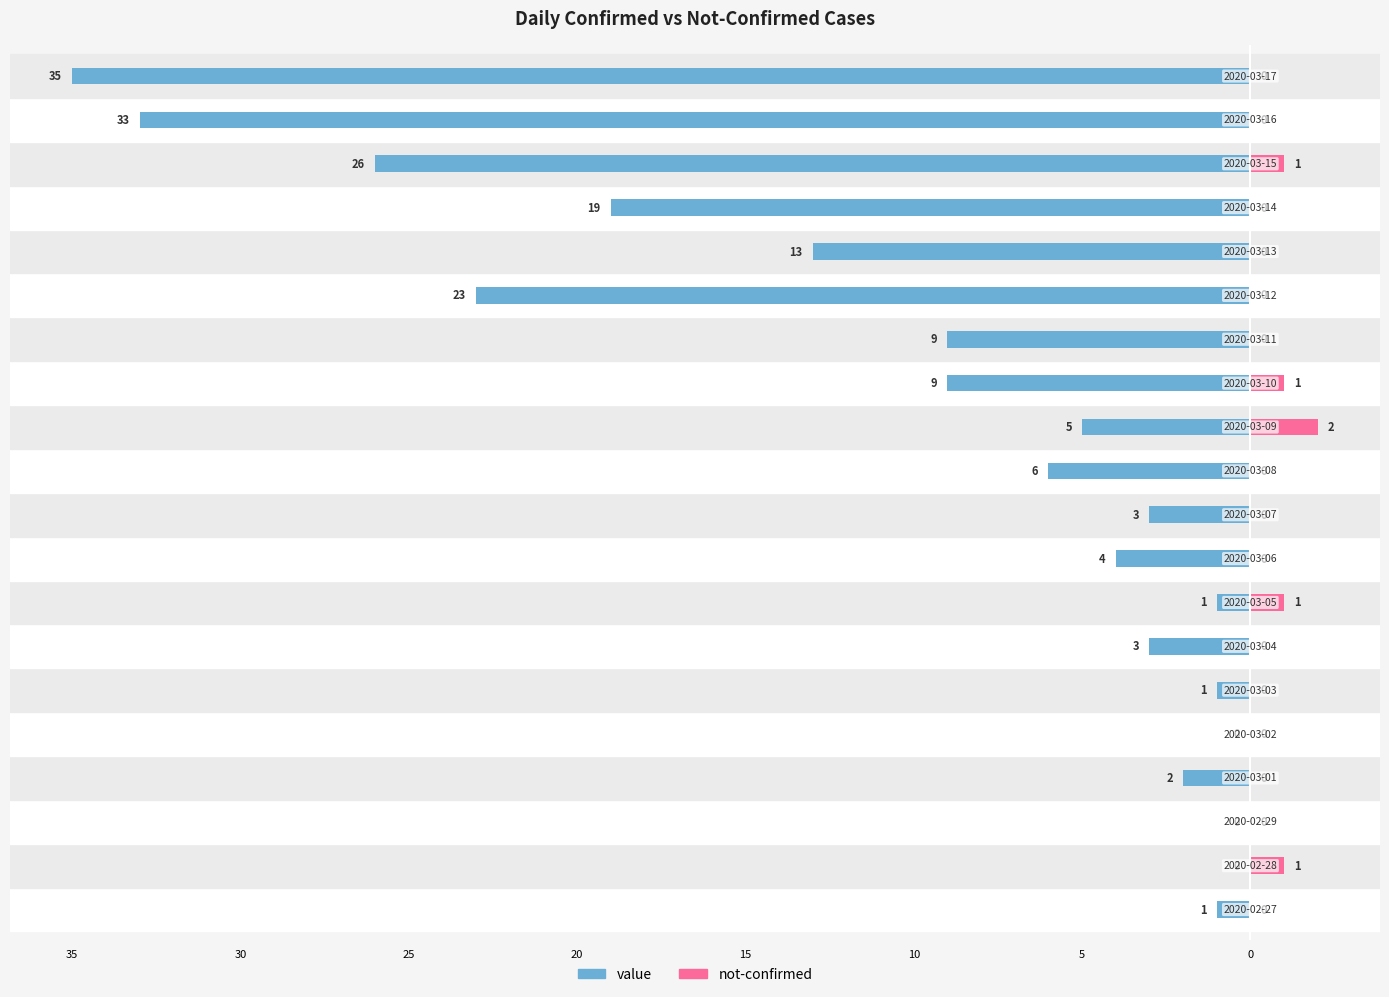

Is it true that not-confirmed equals 0 at 25?

True